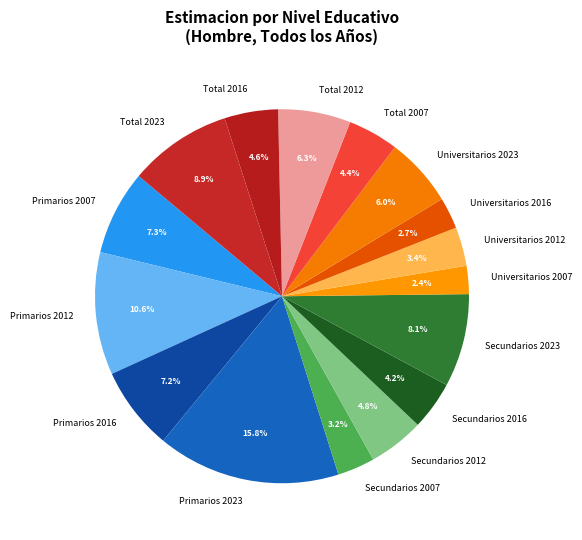

What portion of the pie excludes Total 2016?

95.4%